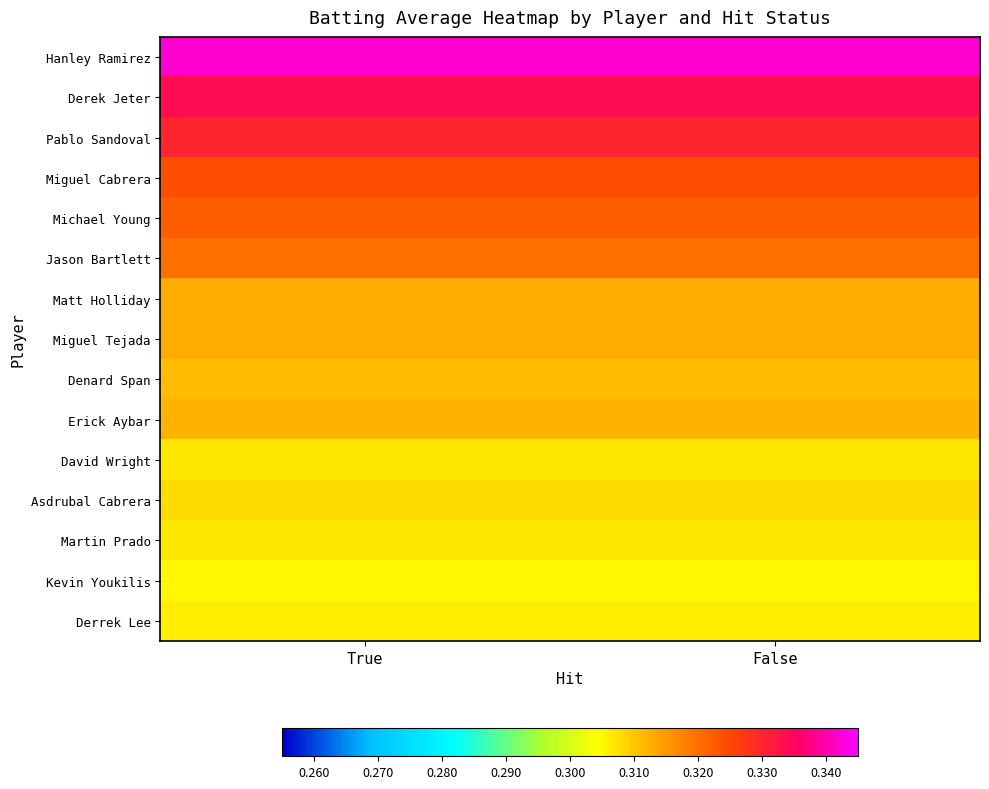

Rank the series by their maximum value, from highest to lowest.

Hanley Ramirez, Derek Jeter, Pablo Sandoval, Miguel Cabrera, Michael Young, Jason Bartlett, Matt Holliday, Miguel Tejada, Erick Aybar, Denard Span, Asdrubal Cabrera, David Wright, Martin Prado, Derrek Lee, Kevin Youkilis